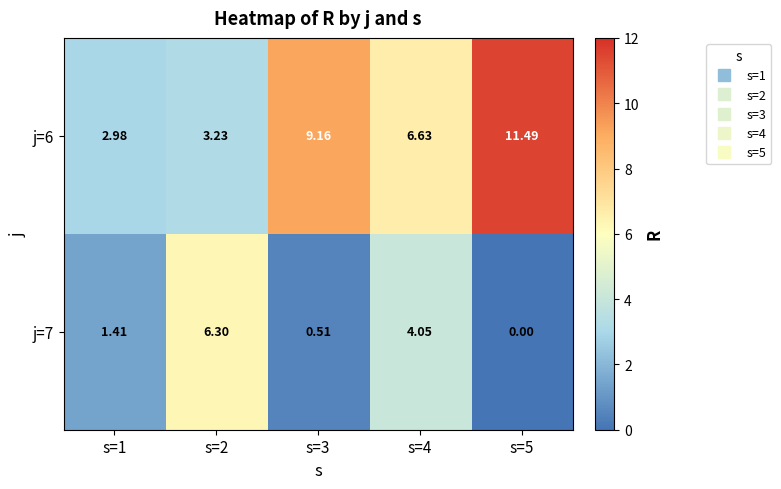

Is the value of j=6 at s=4 greater than the value of j=7 at s=5?

Yes